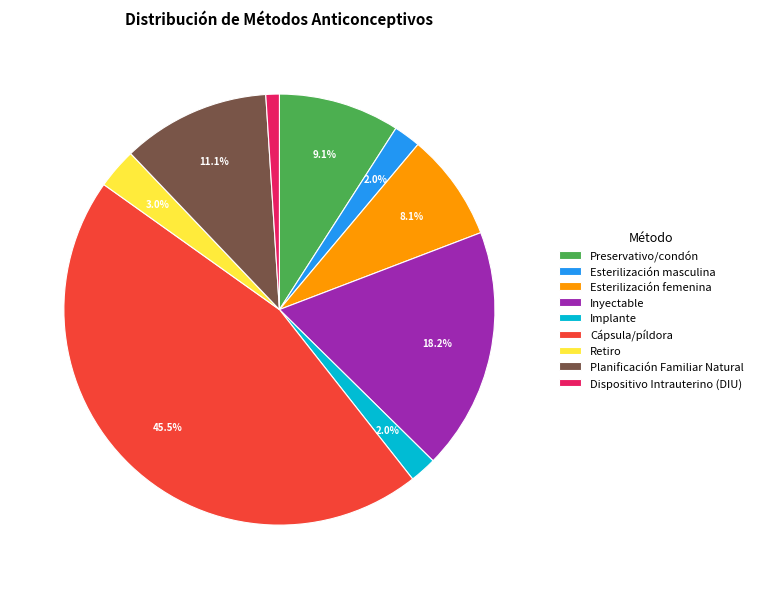

Between Dispositivo Intrauterino (DIU) and Inyectable, which is larger?

Inyectable